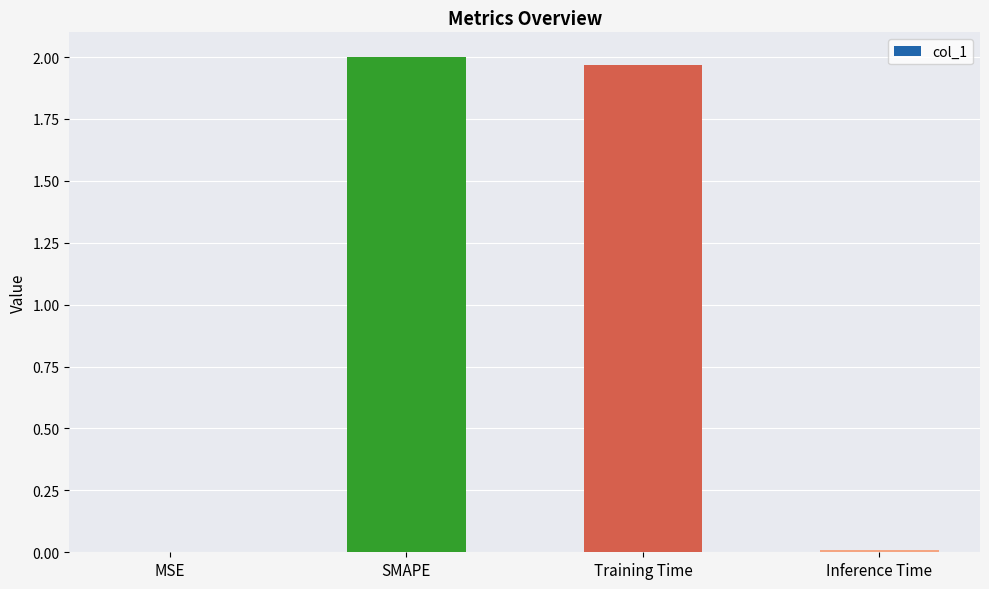

What is the ratio of the value at SMAPE to the value at Training Time?

1.0